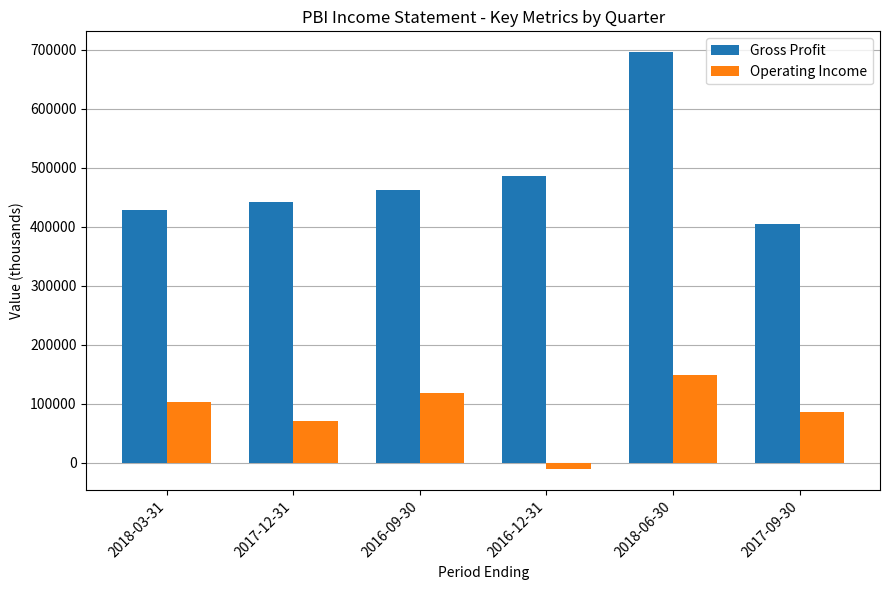

The Operating Income series shows 209419 at 2018-06-30. True or false?

False